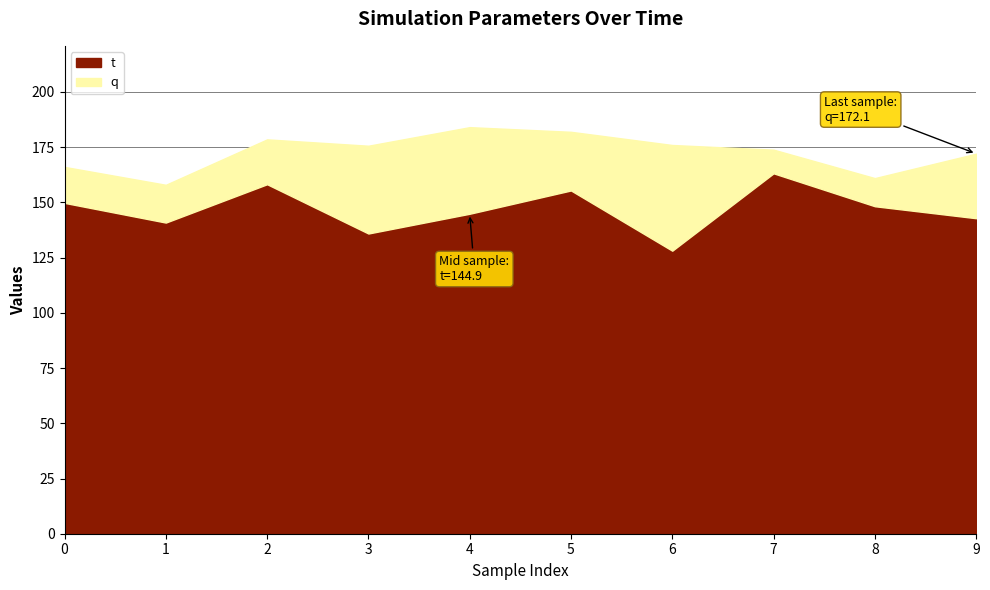

Which series has the widest spread of values?

t